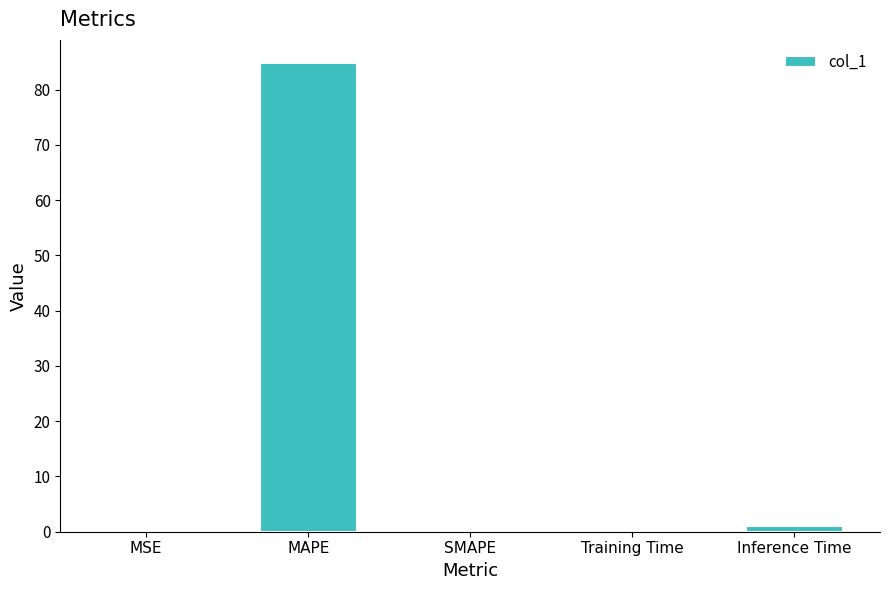

How many series are shown in this chart?

1